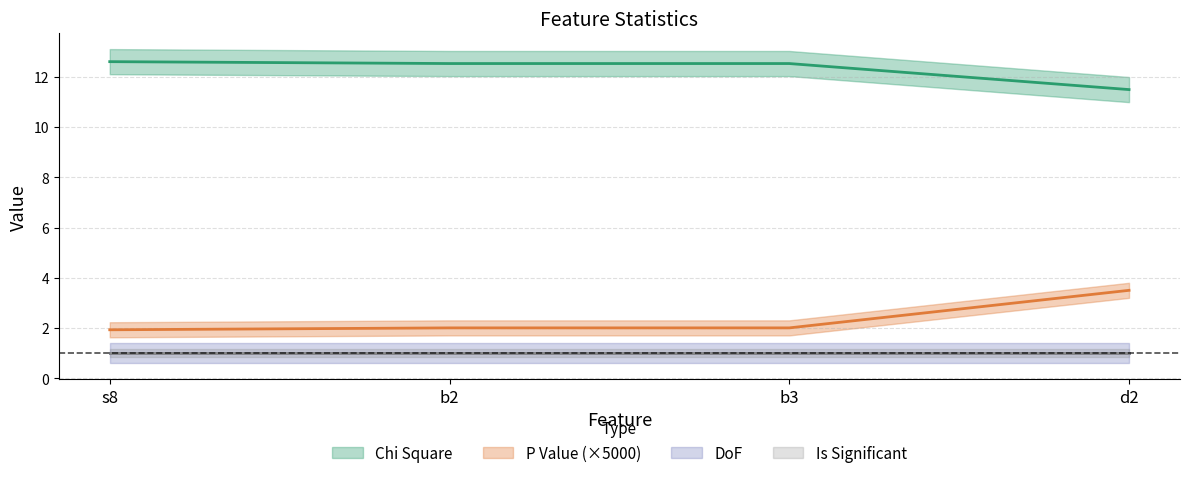

Is it true that Chi Square equals 12.5 at b2?

True